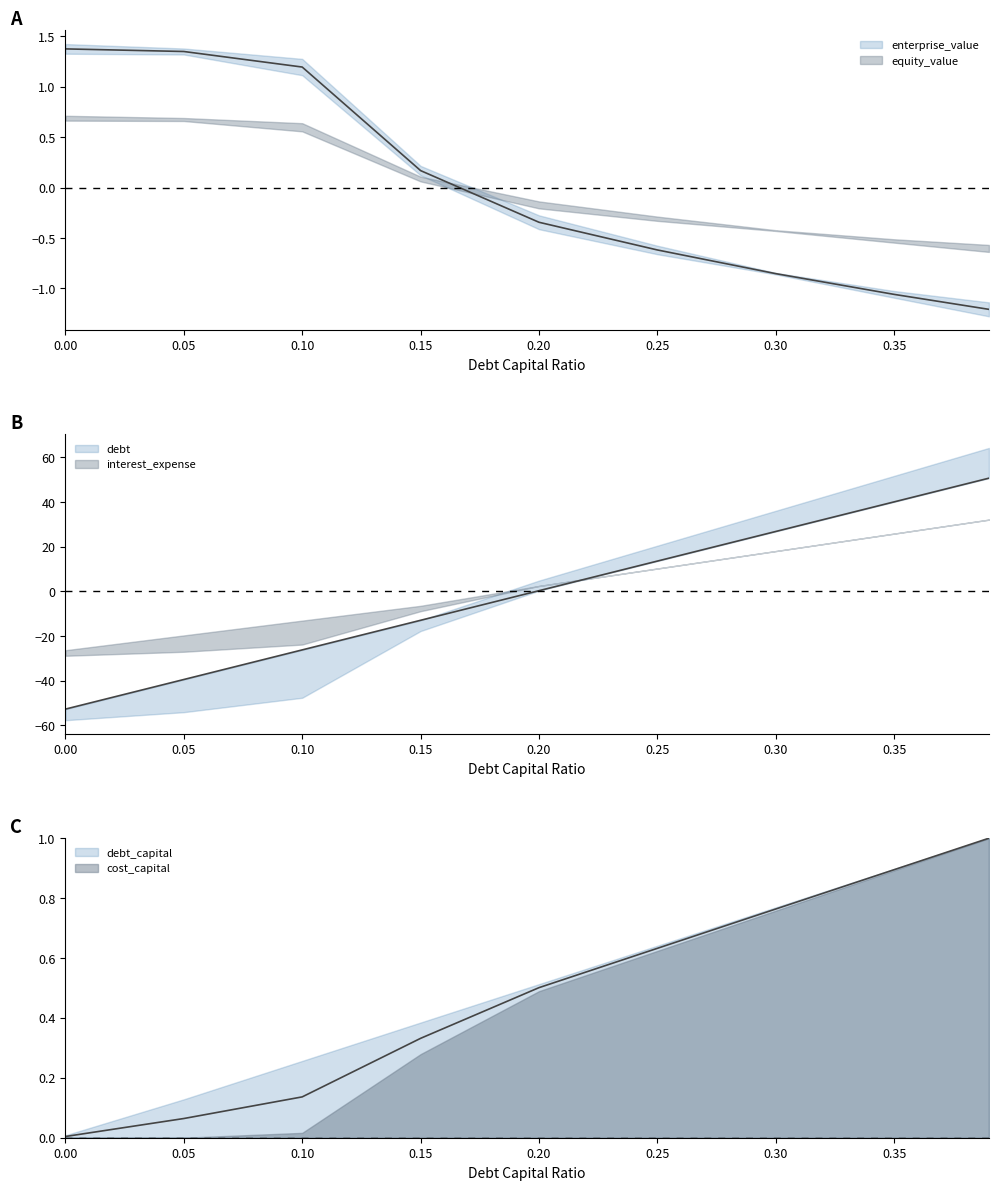

Which category has the lowest value in the enterprise_value series?

0.39